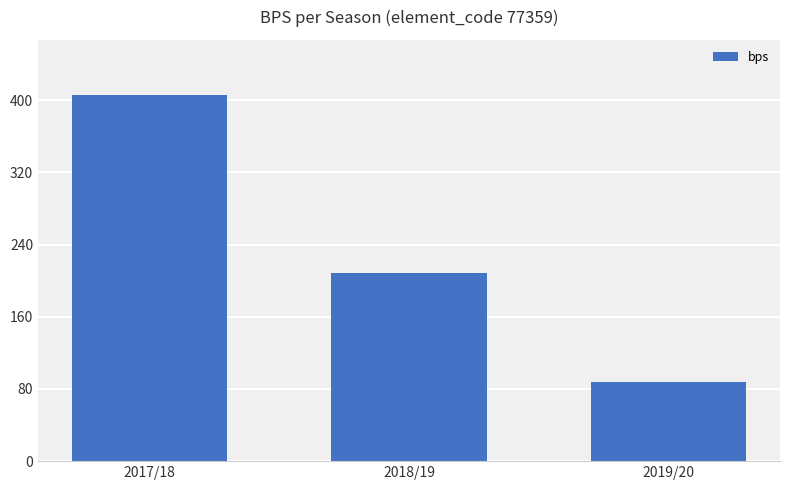

List the labels in order of value, largest first.

2017/18, 2018/19, 2019/20